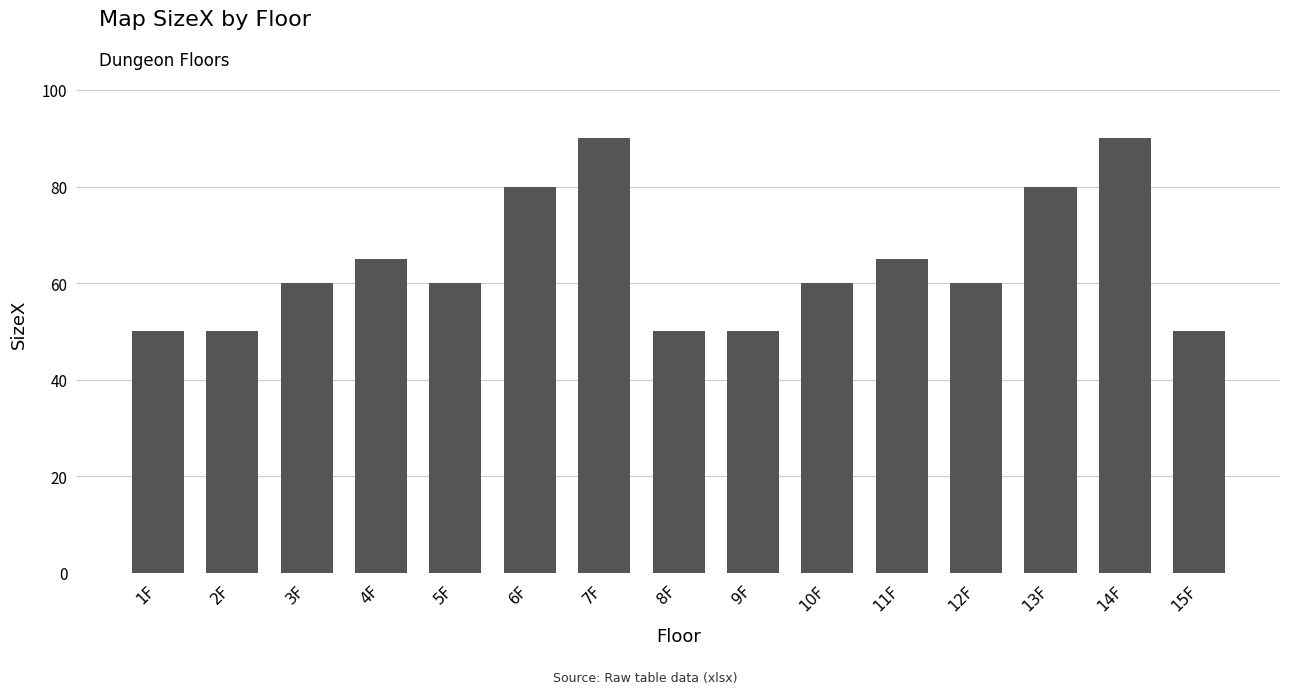

What is the sum of the values at 1F and 14F?

140